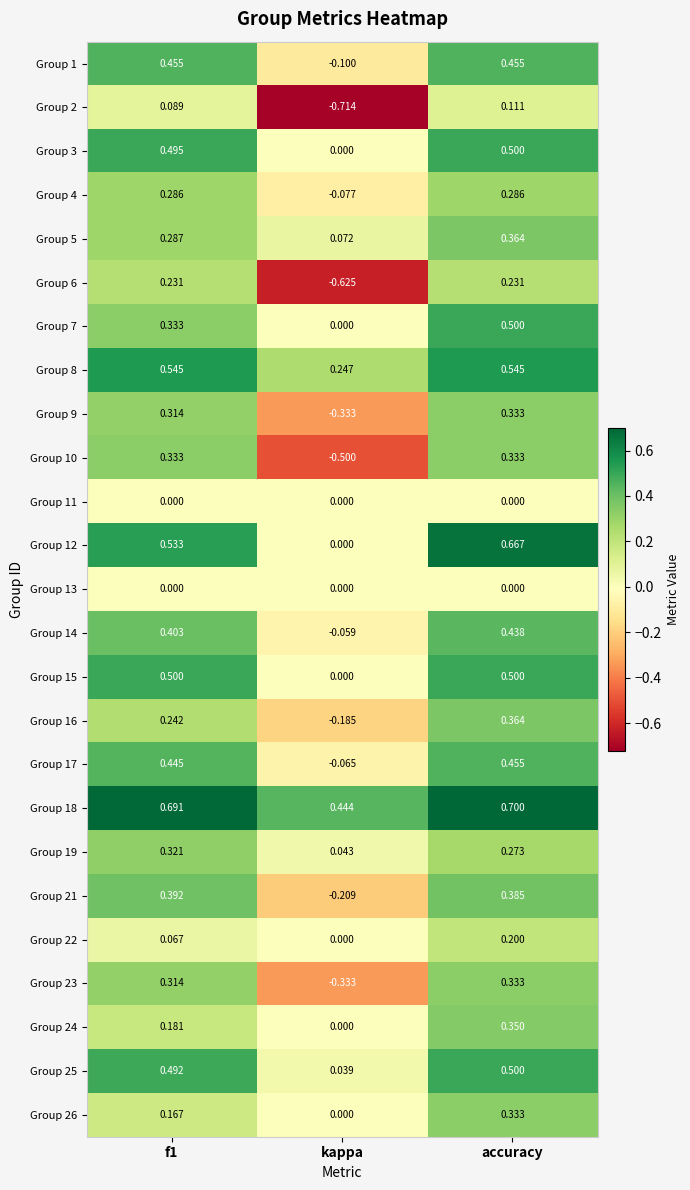

Is the value of Group 26 at kappa greater than the value of Group 10 at kappa?

Yes